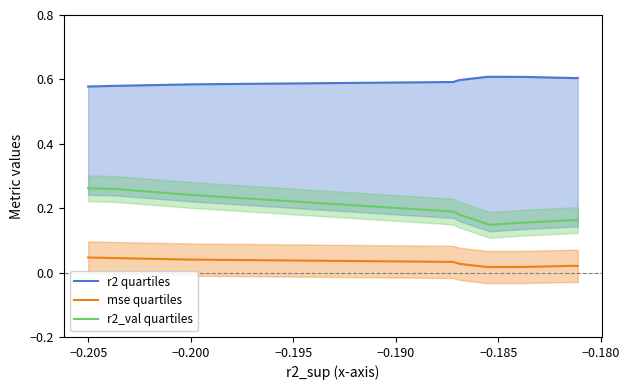

True or false: mse quartiles and r2_val quartiles intersect in this chart.

False